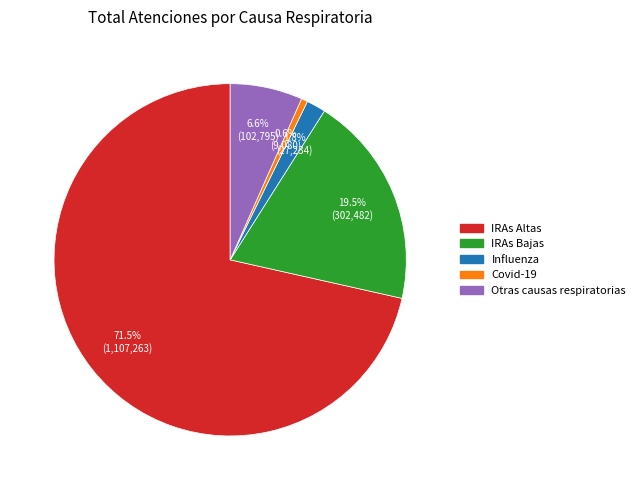

To the nearest percent, what is the difference between the Influenza and Covid-19 slice percentages?

1%